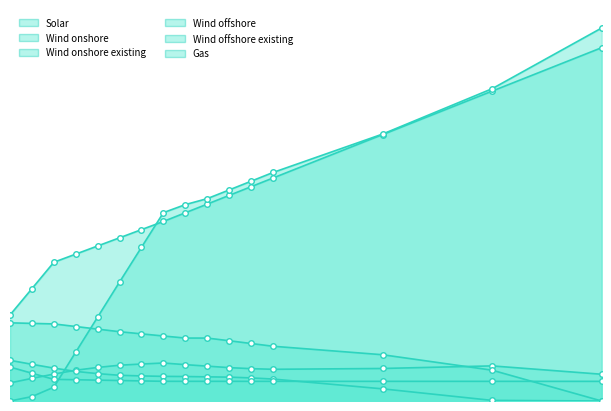

What is the maximum value shown in the chart?

4.9